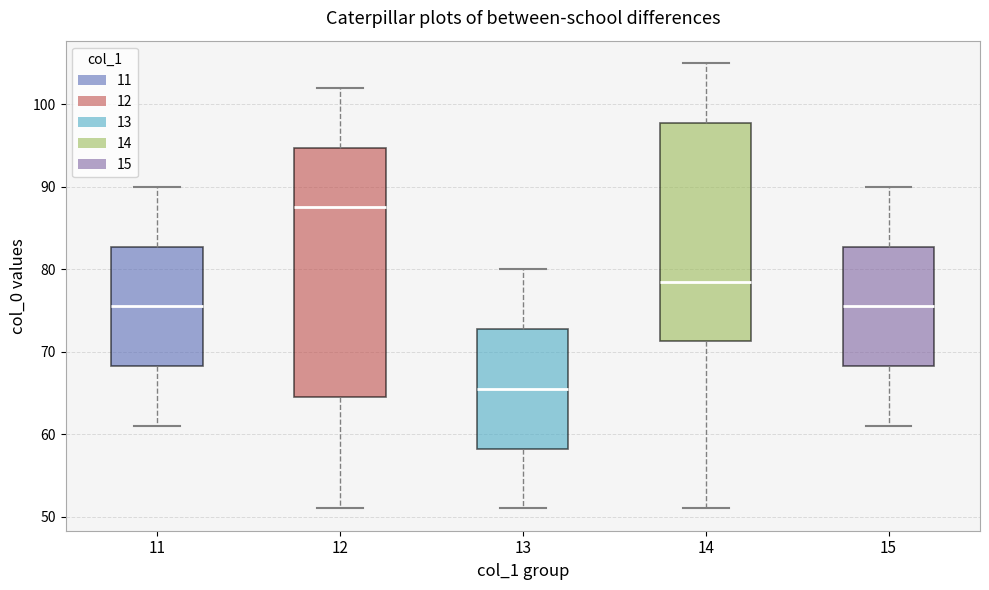

Which box has the lowest median line?

13